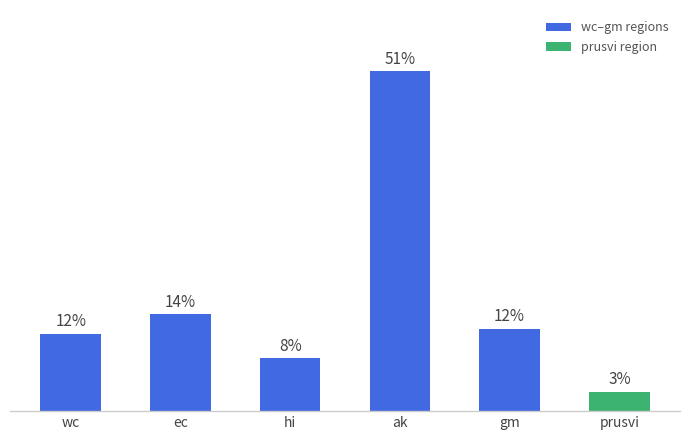

Does the chart contain any negative values?

No